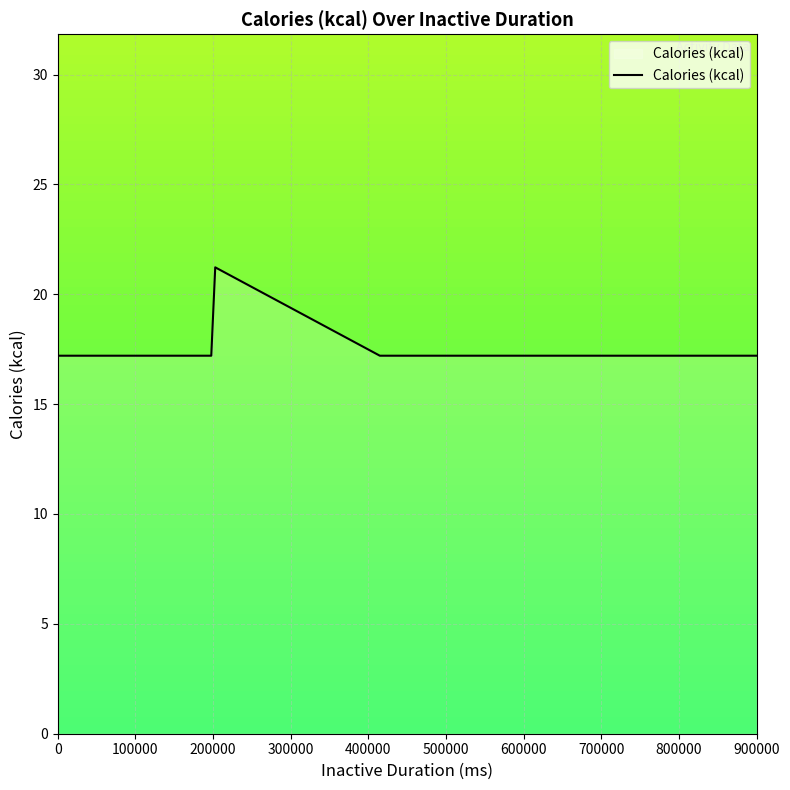

True or false: the data has more than 0 interior local peaks.

True